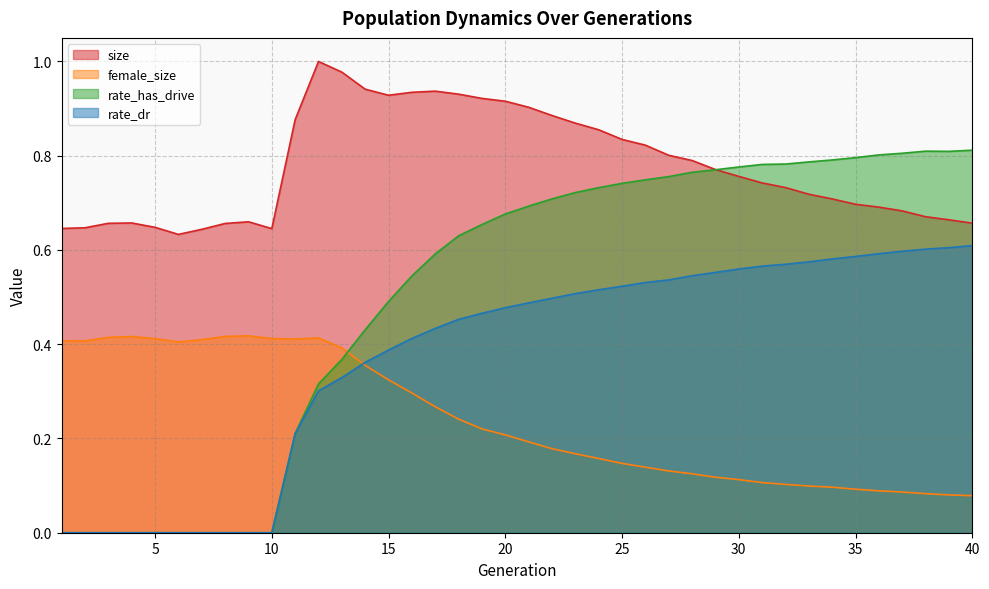

What is the maximum value shown in the chart?

1.0